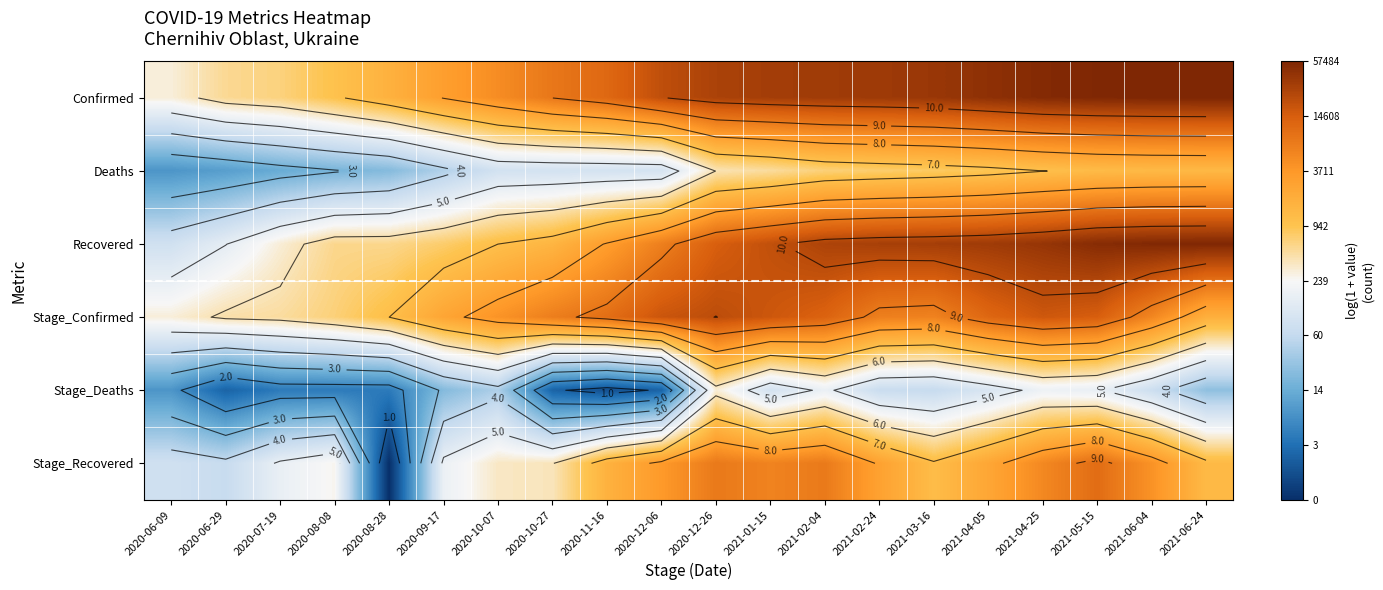

How many distinct data groups are displayed?

6